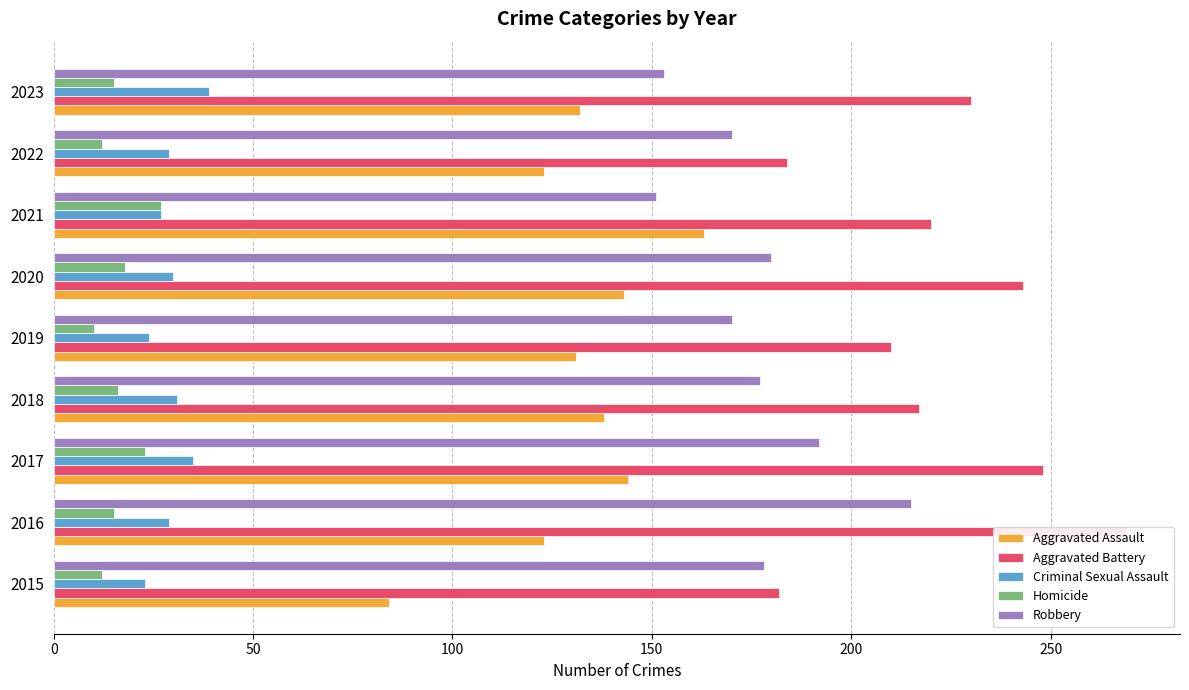

Which series has the largest range (max minus min)?

Aggravated Battery